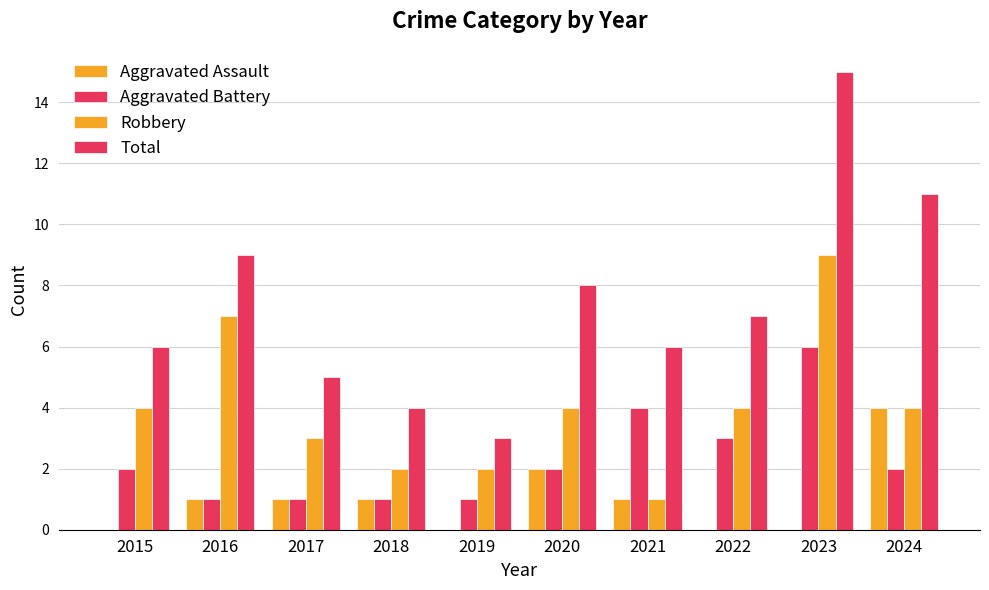

How many distinct data groups are displayed?

4